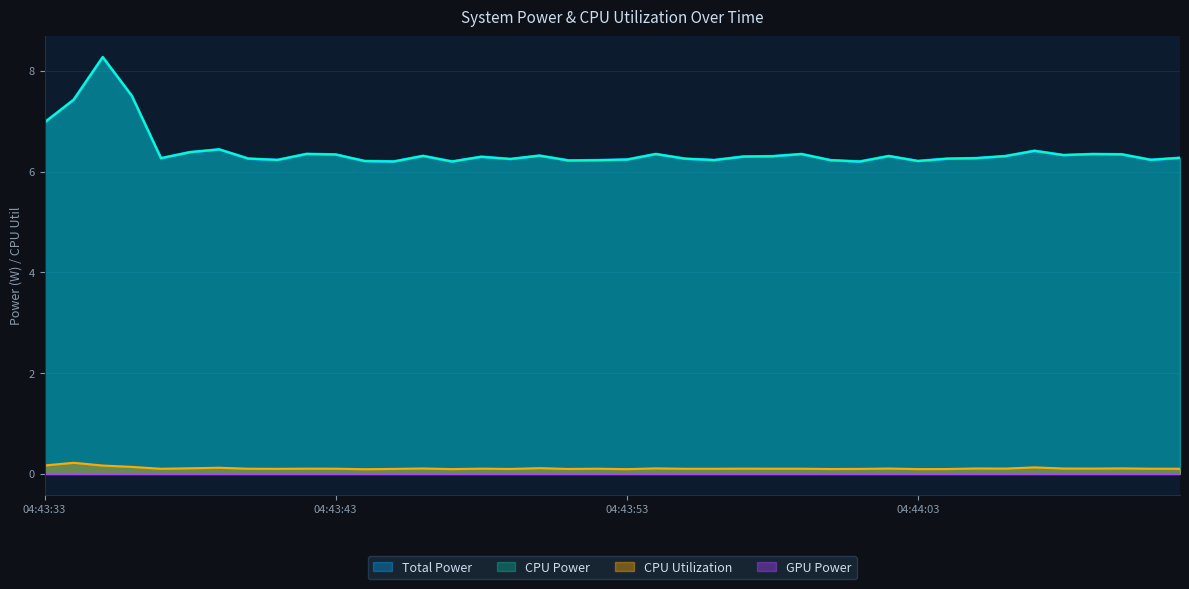

True or false: CPU Power and Total Power intersect in this chart.

False